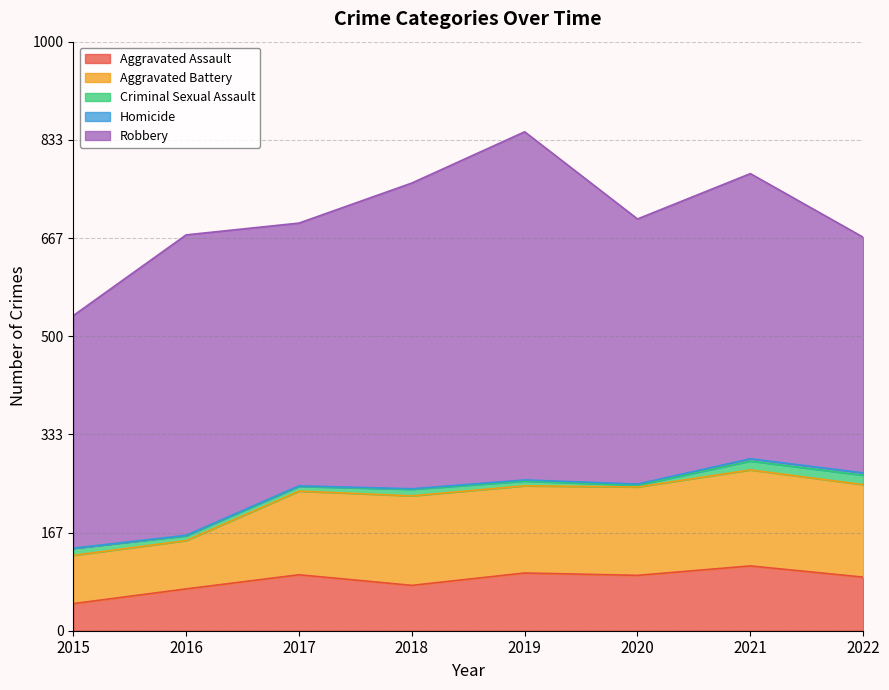

What is the spread (max minus min) of values at 2020?

448